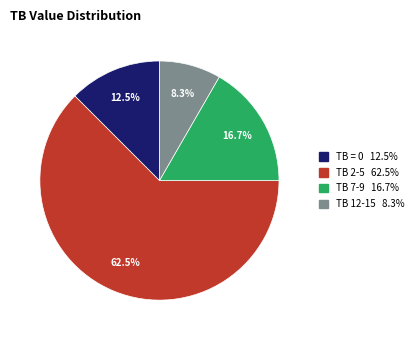

To the nearest percent, what is the average slice percentage?

25%